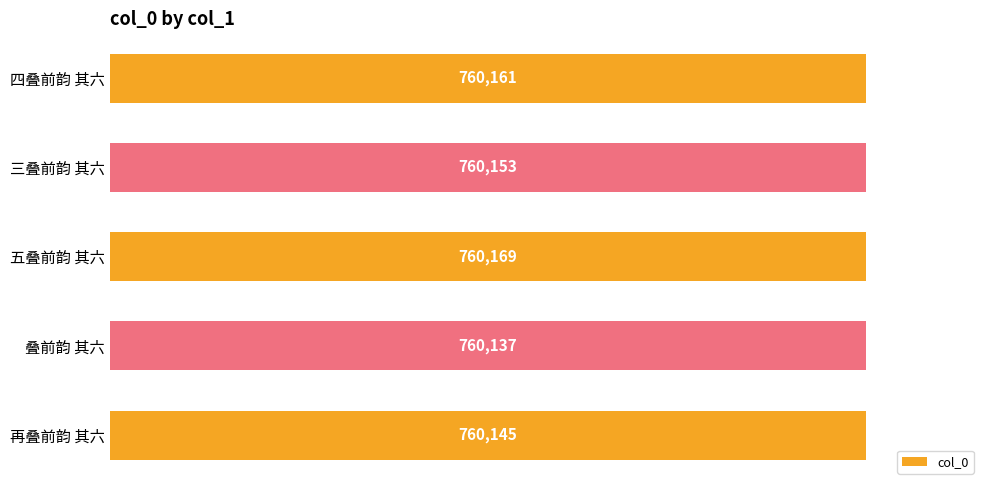

True or false: the data shows 760145 at 再叠前韵 其六.

True